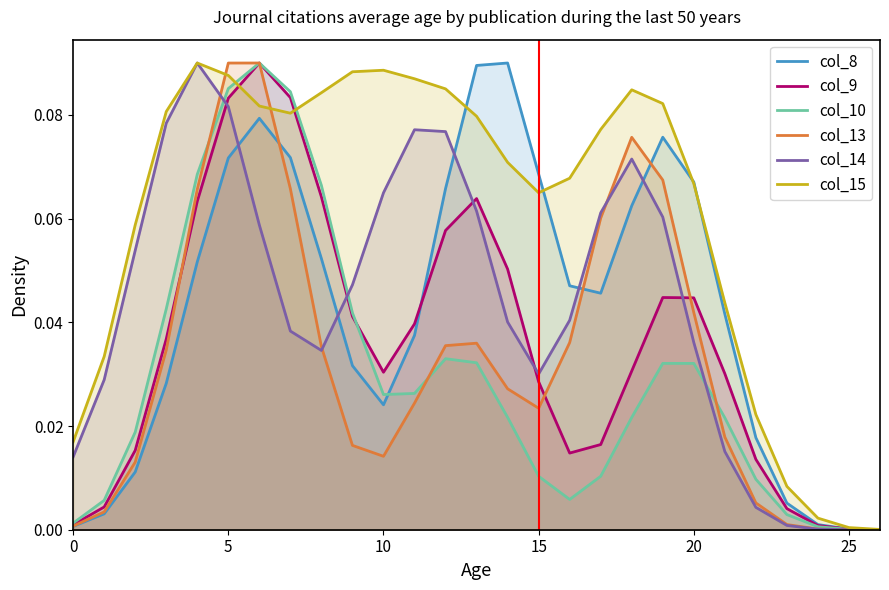

Which series has the largest total across all categories?

col_15